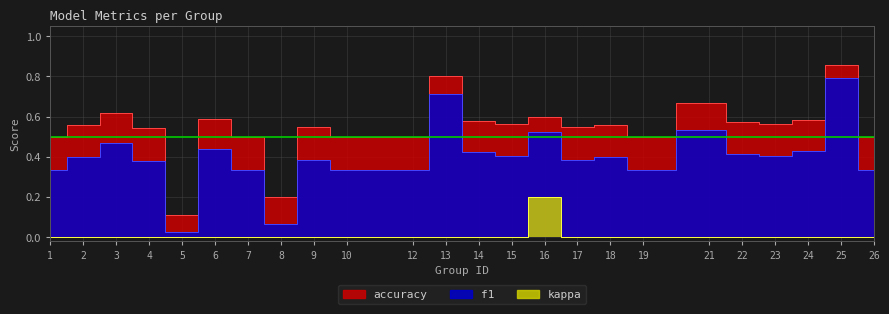

The kappa series shows 0.1 at 8. True or false?

False